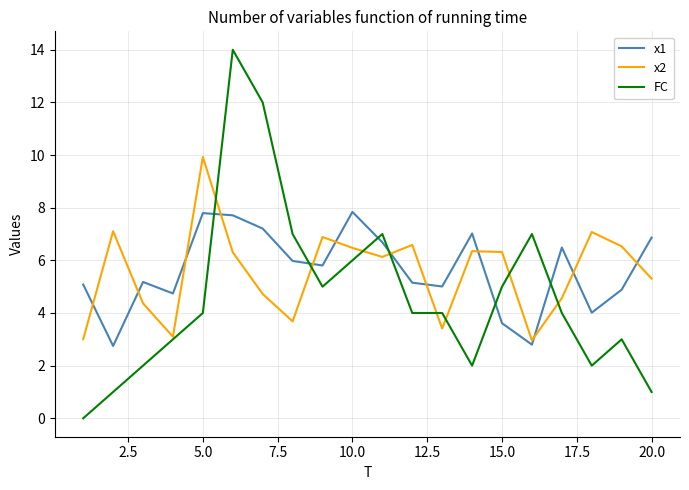

Does the chart have visible grid lines?

Yes